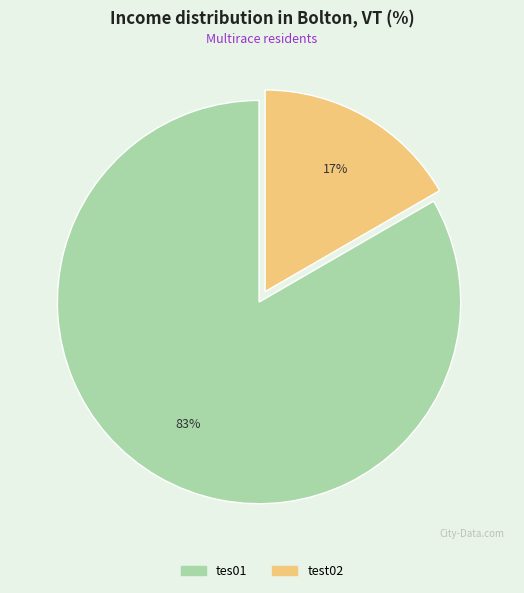

Rank the categories by value from lowest to highest.

test02, tes01